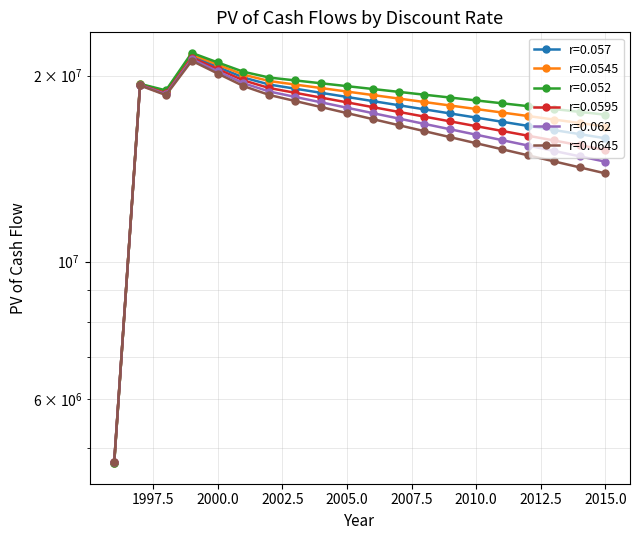

What is the difference between the highest and lowest values at 2000?

850974.8